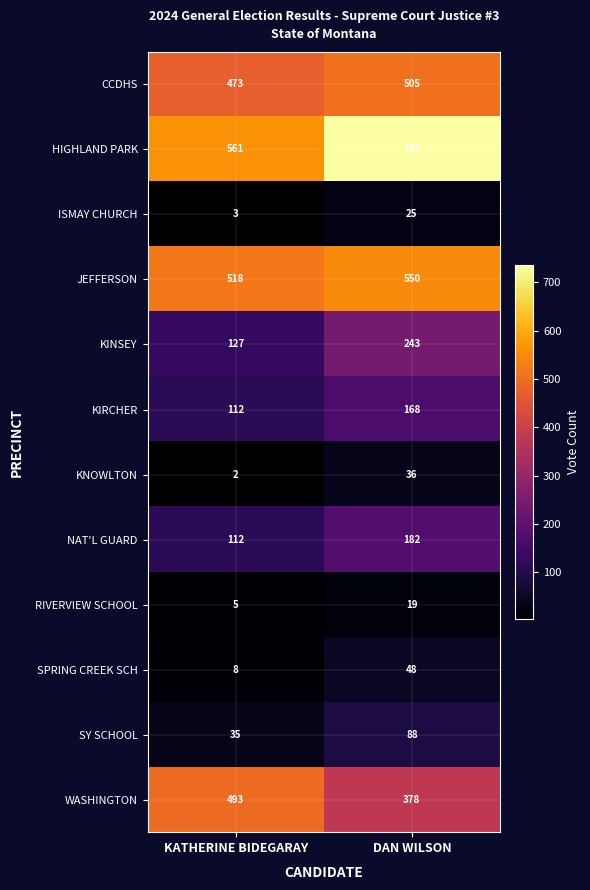

True or false: JEFFERSON has a value of 550 at DAN WILSON.

True